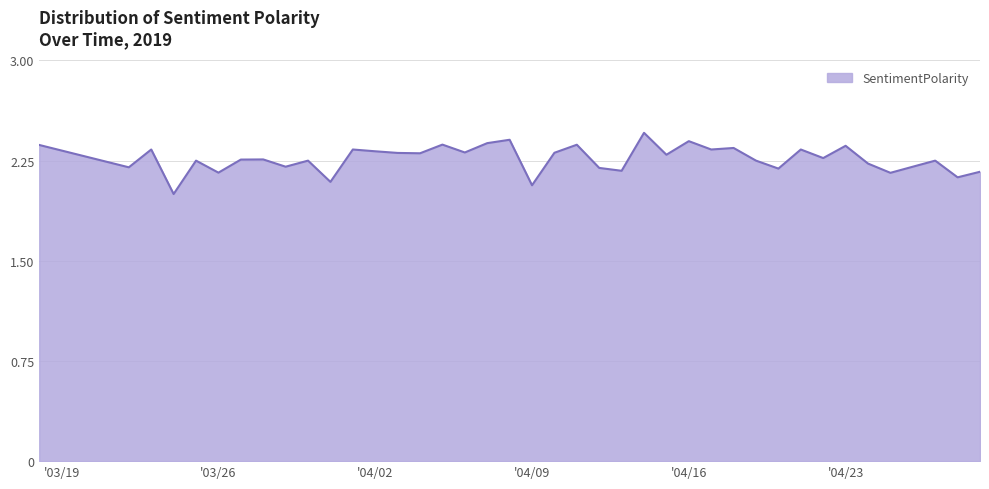

What is the difference between the maximum and minimum values?

0.5